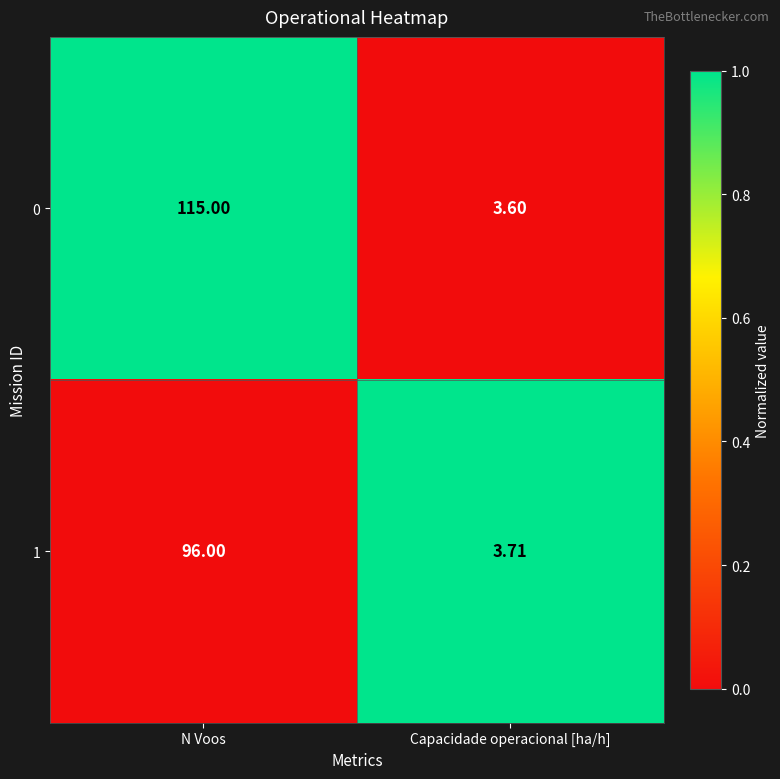

Rank the series by their maximum value, from lowest to highest.

1, 0